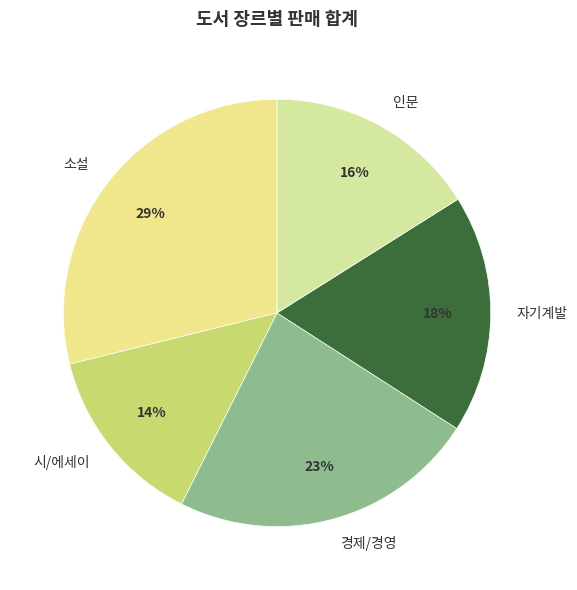

To the nearest percent, what is the average slice percentage?

20%